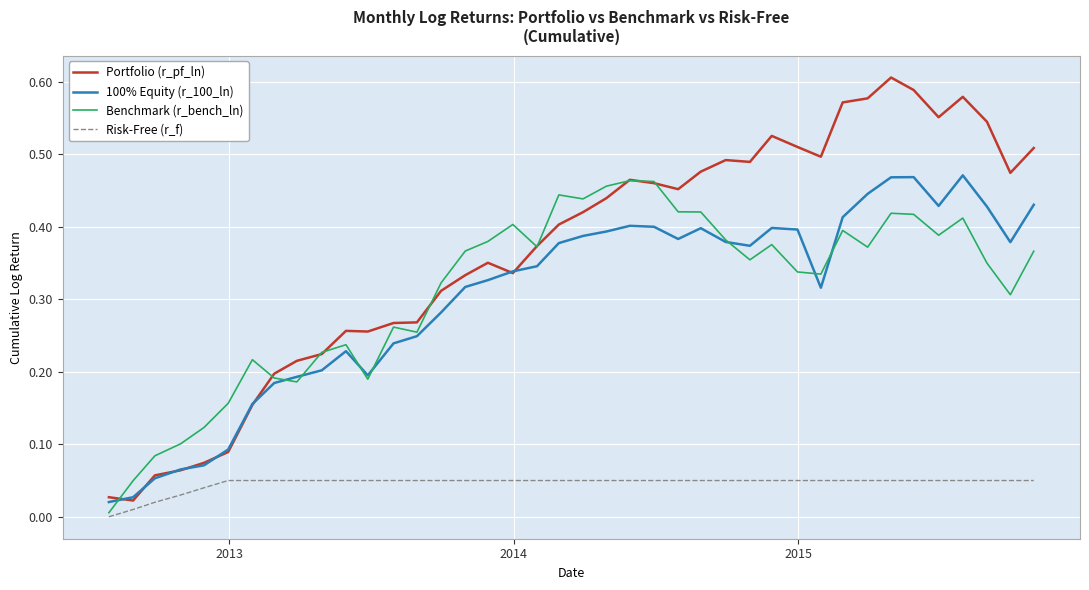

Which series has the largest total across all categories?

Portfolio (r_pf_ln)